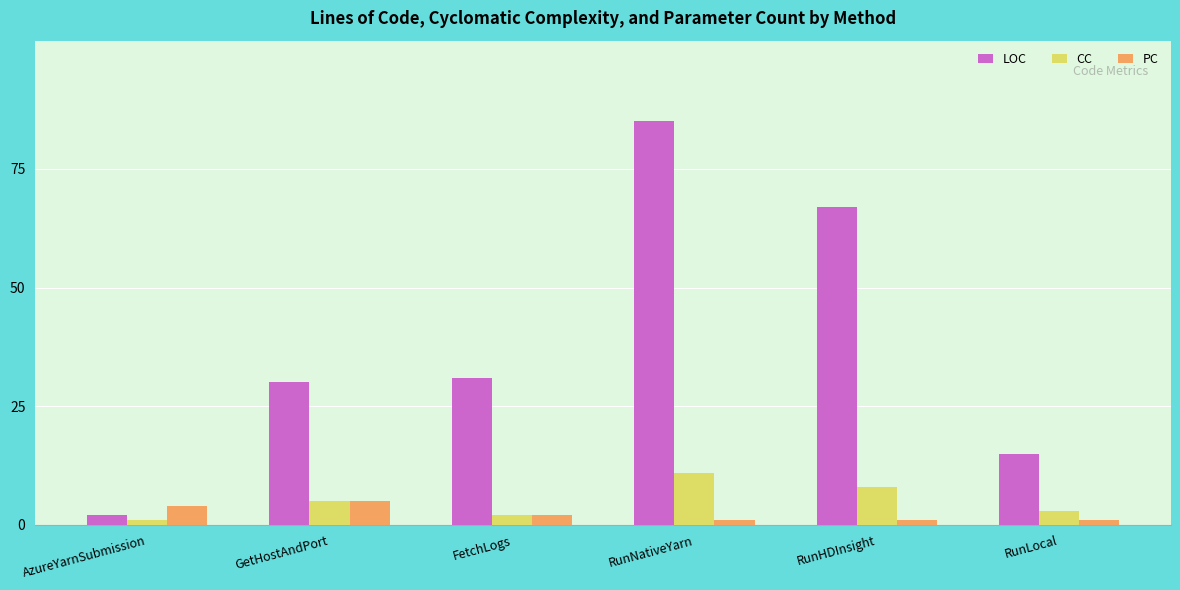

What is the label of the 1st bar from the left?

AzureYarnSubmission